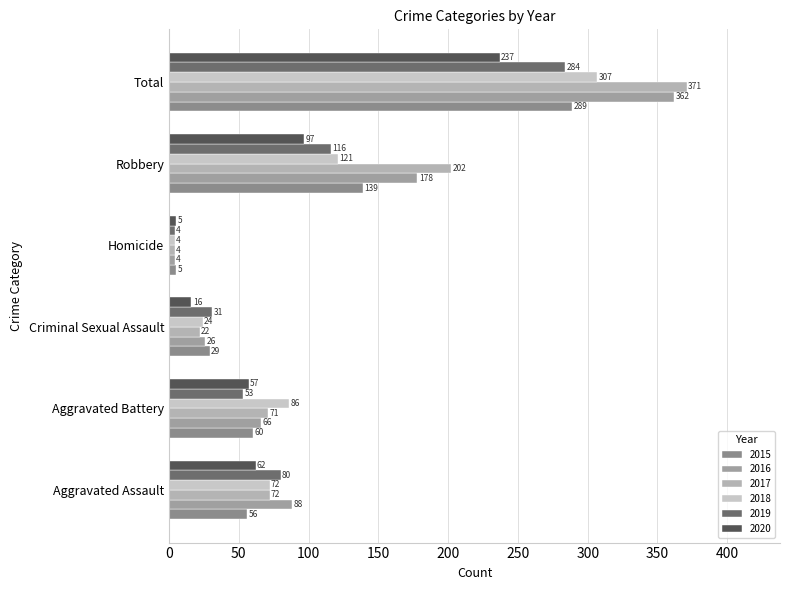

True or false: 2015 has a value of 289 at Total.

True